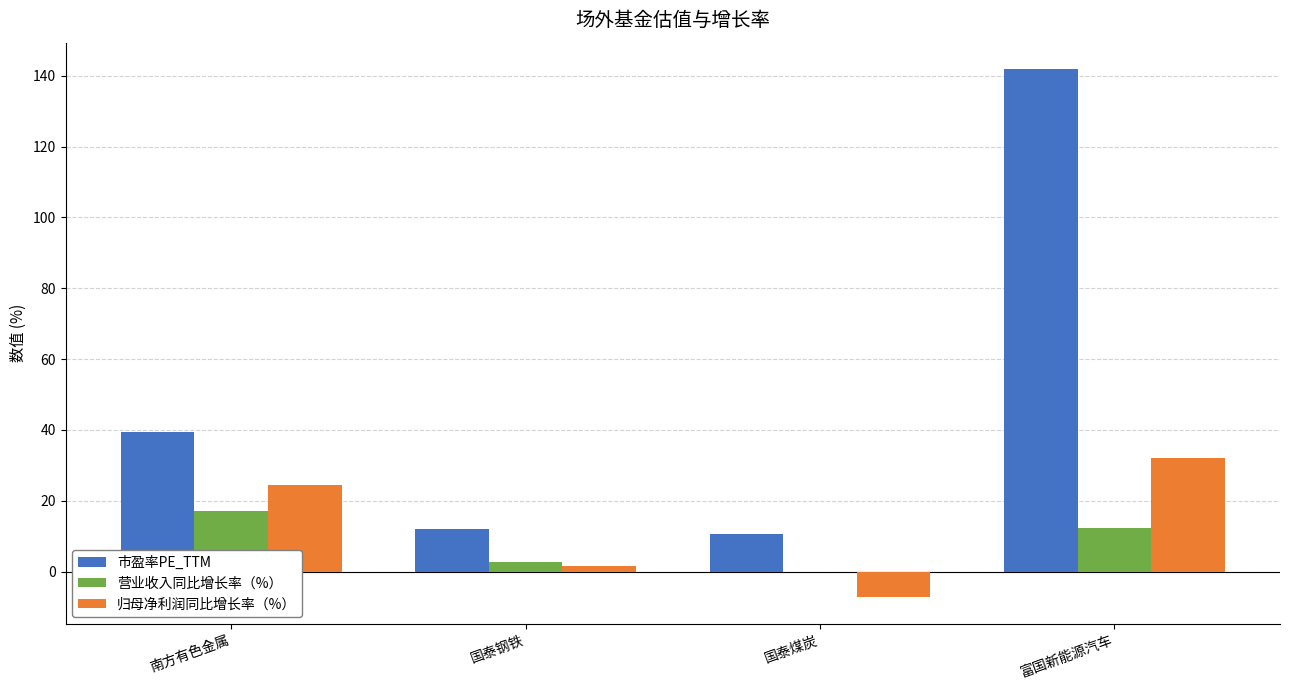

How many groups of bars are there?

4